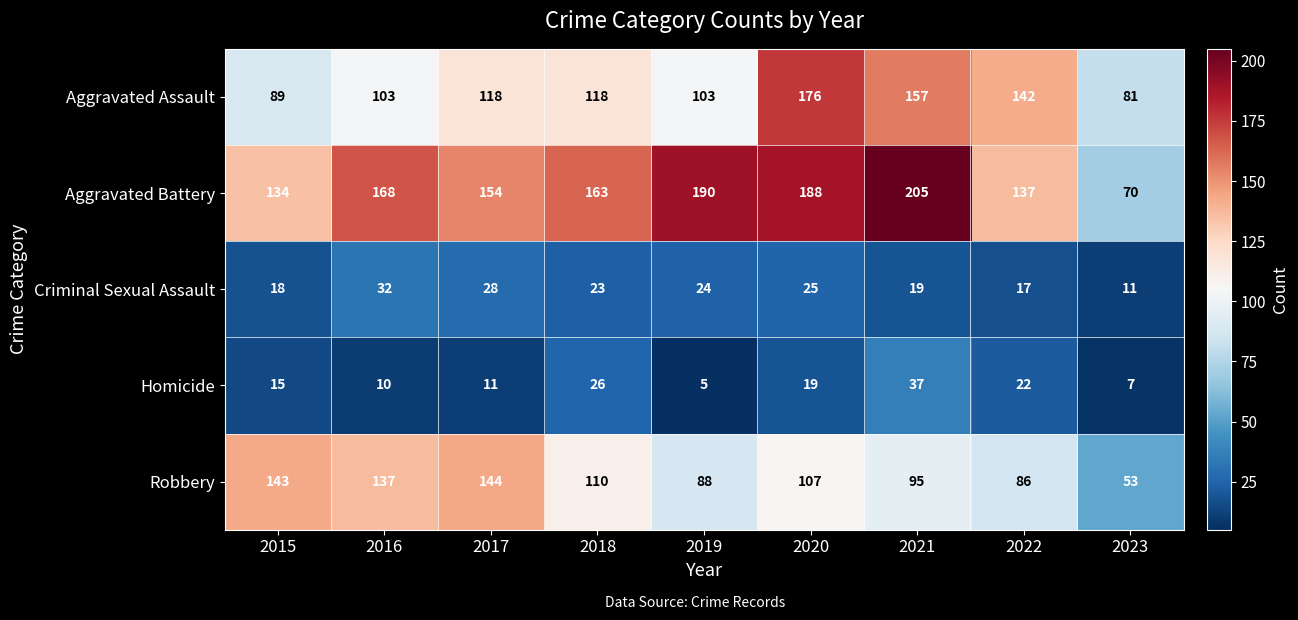

The Criminal Sexual Assault series shows 14 at 2023. True or false?

False